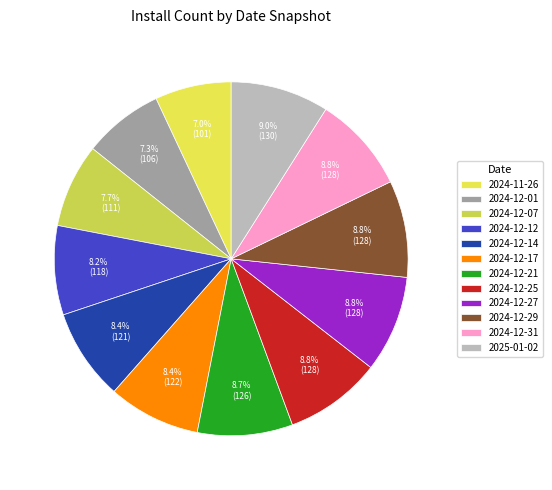

To the nearest percent, what is the difference between the largest and smallest slice percentages?

2%